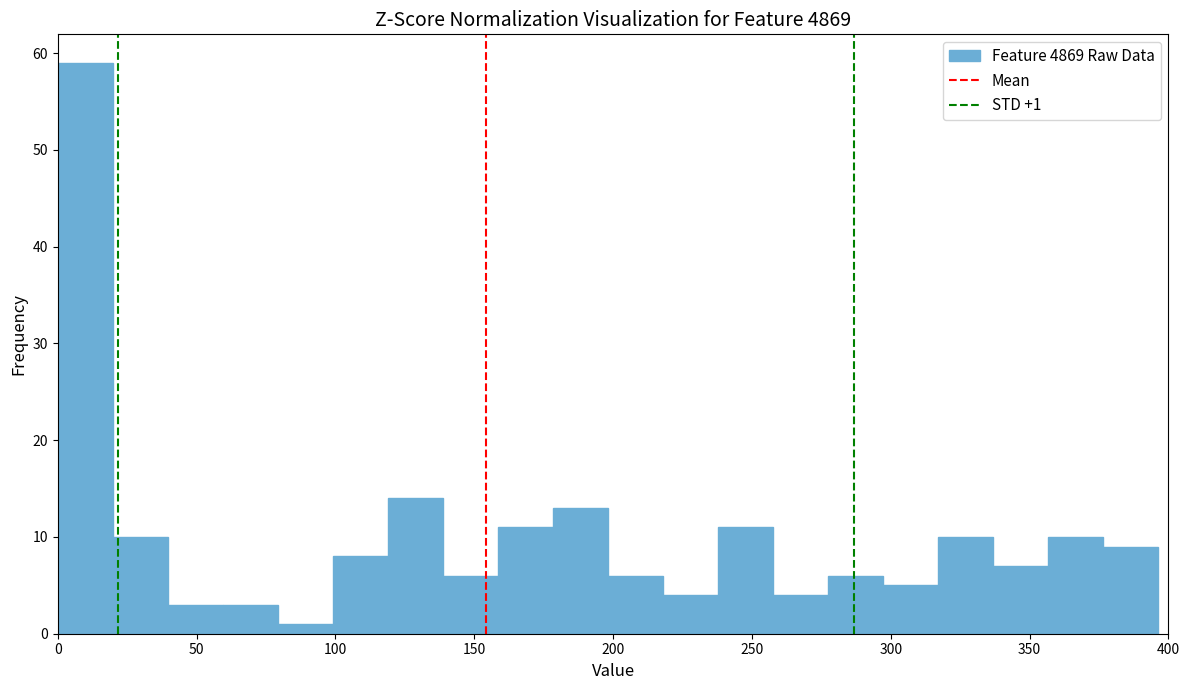

Read against the x-axis, roughly where is the centre of the tallest bar?

10